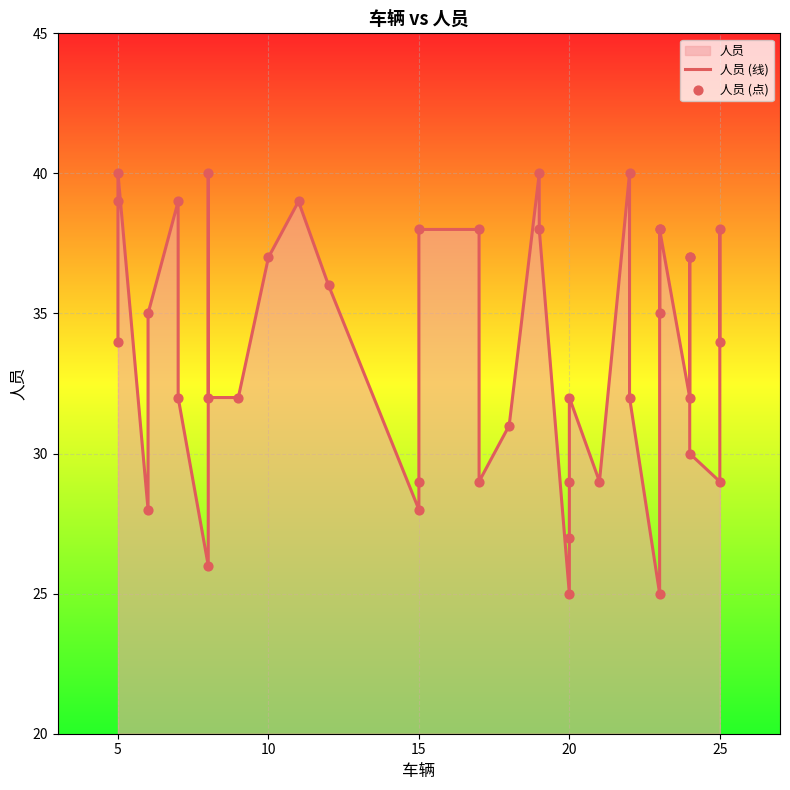

Which series has the largest total across all categories?

人员 (线)